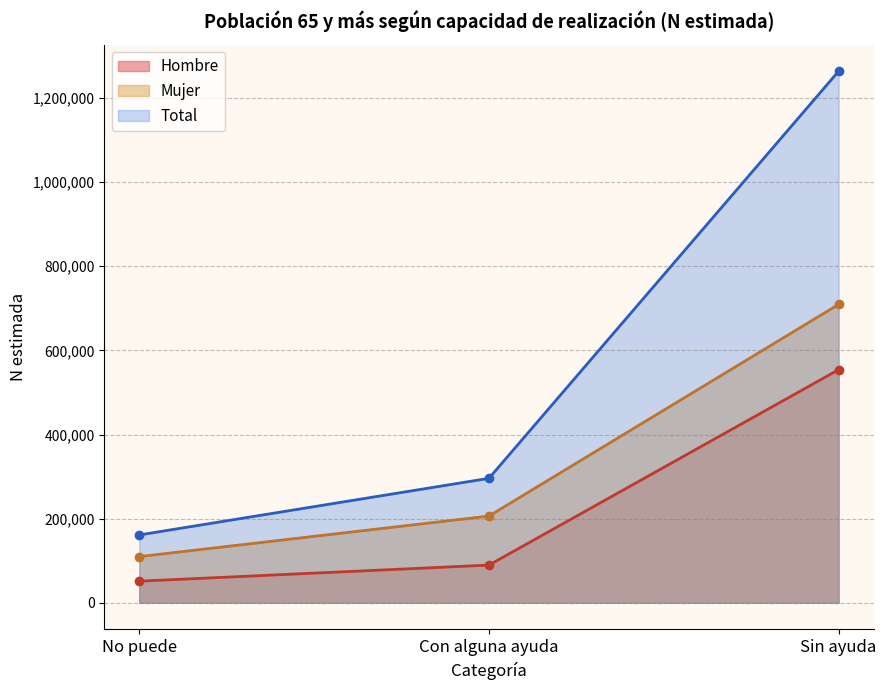

What is the difference between the maximum and minimum values in the Total series?

1102366